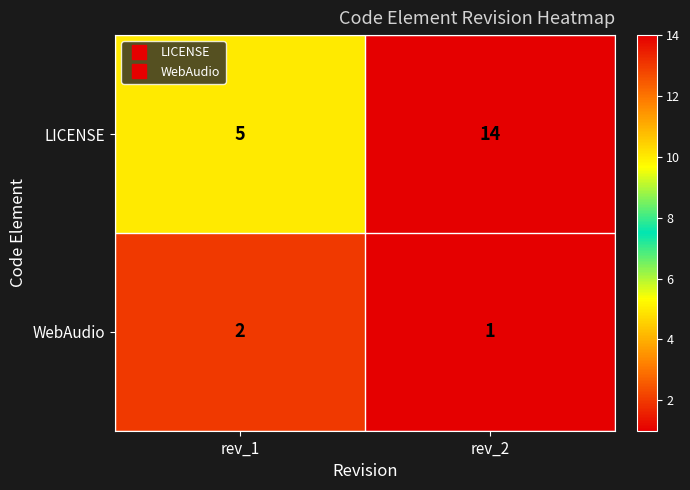

The value of WebAudio at rev_2 is 1. True or false?

True